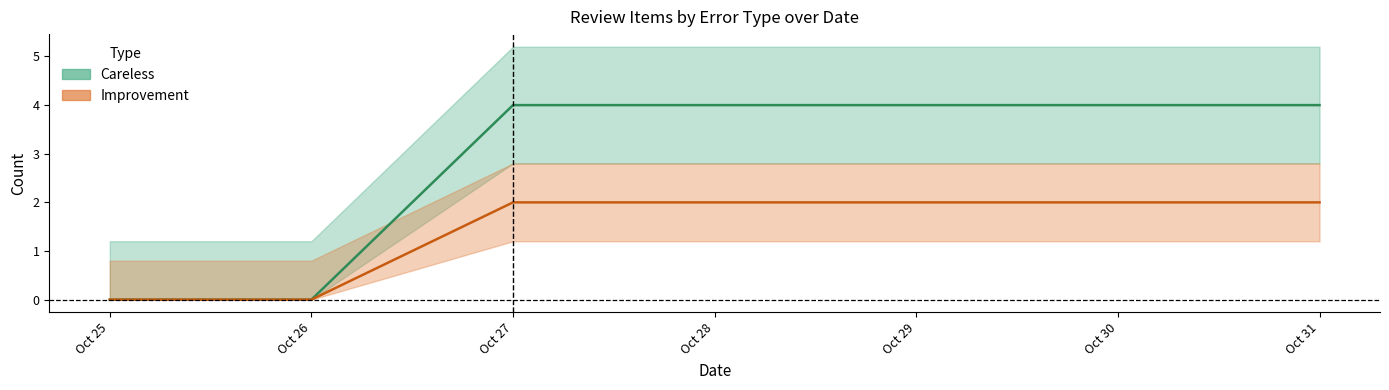

At how many categories does at least one series exceed 0?

5